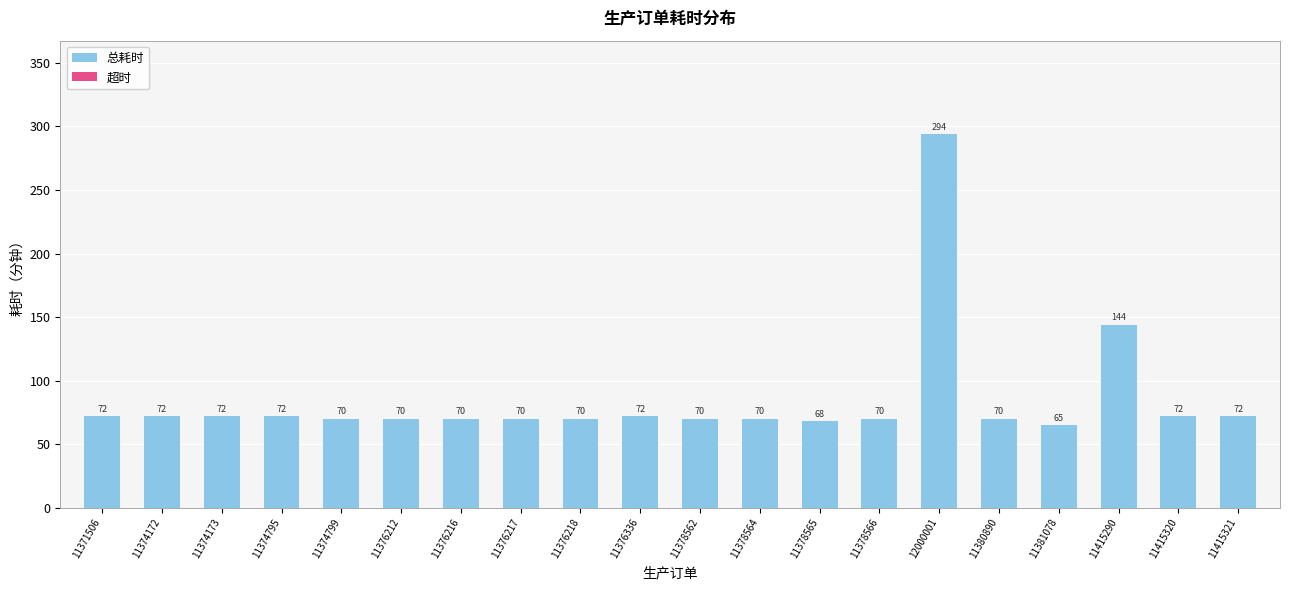

Are the bars horizontal?

No